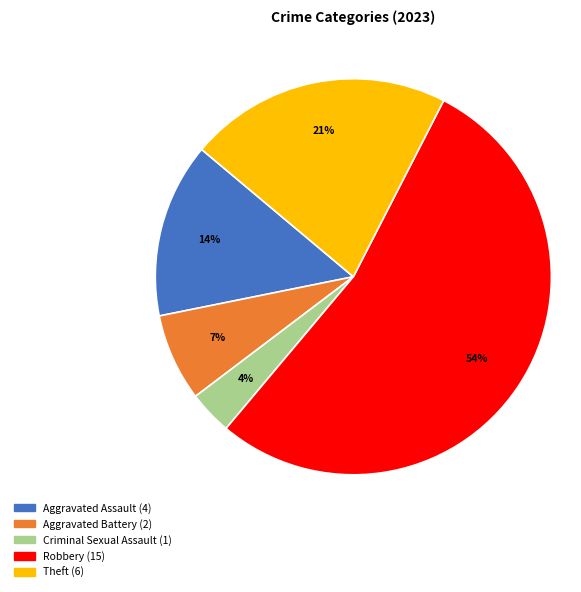

Which category has the biggest portion of the pie?

Robbery